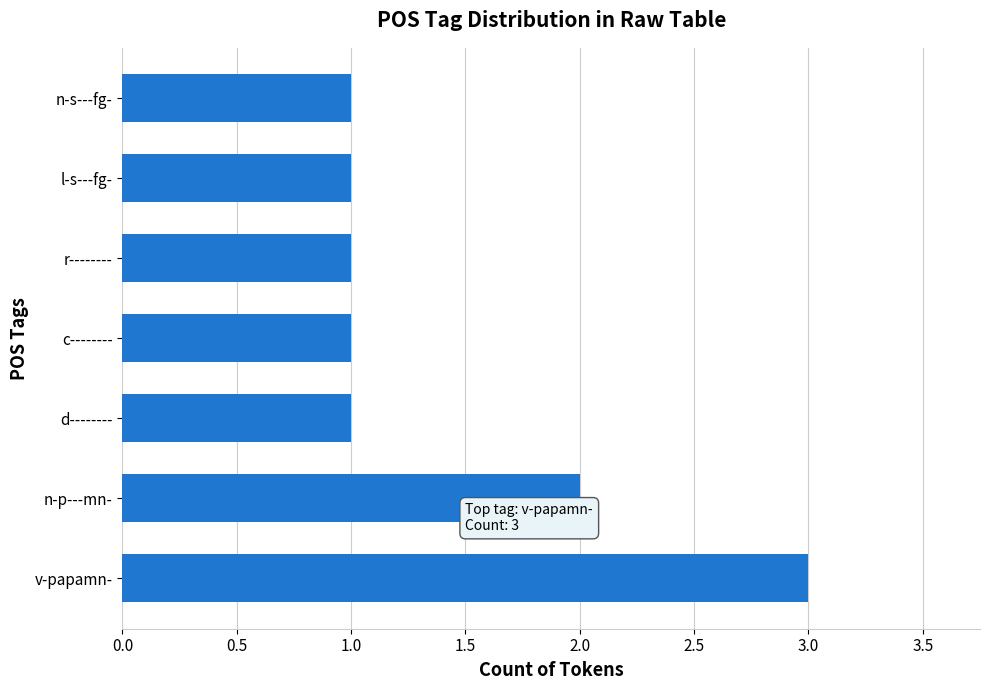

Between l-s---fg- and v-papamn-, which is larger?

v-papamn-